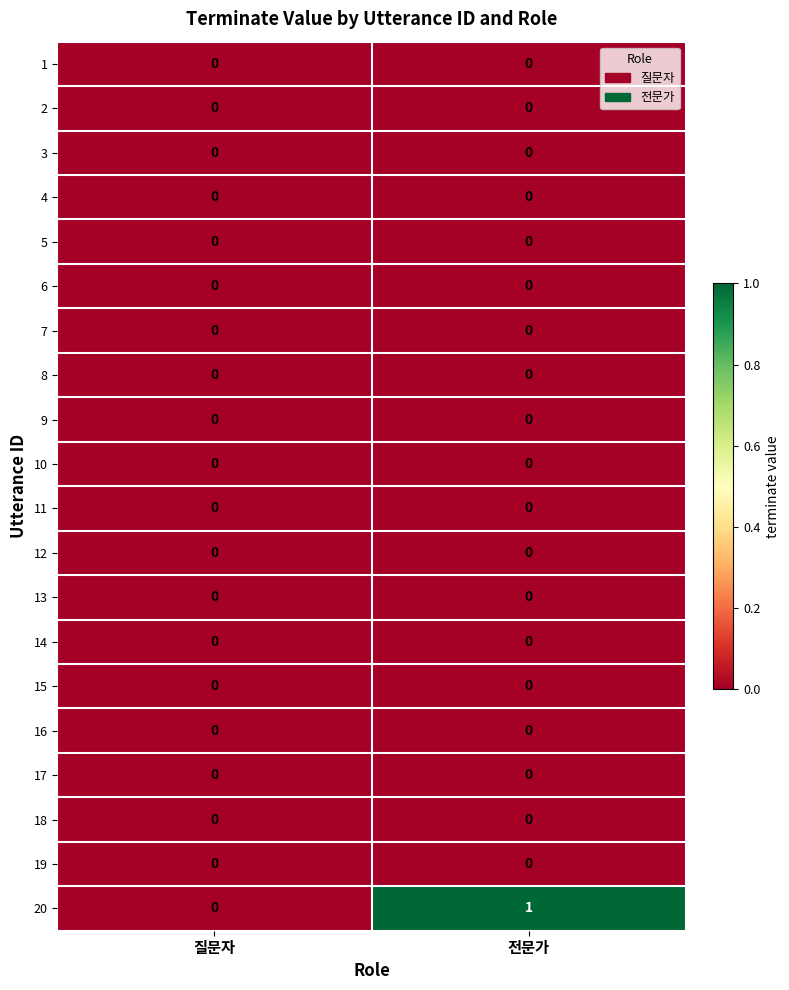

At which category is the sum across all series the highest?

전문가